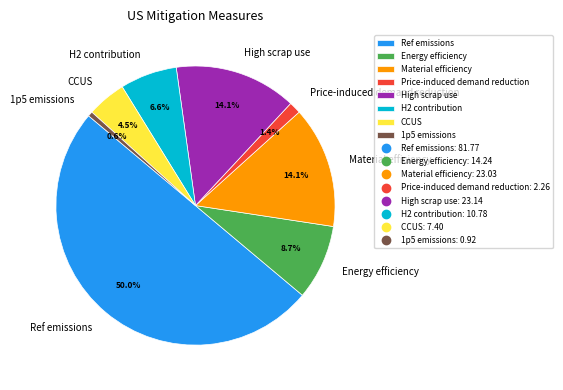

Does H2 contribution account for over 50% of the chart?

No